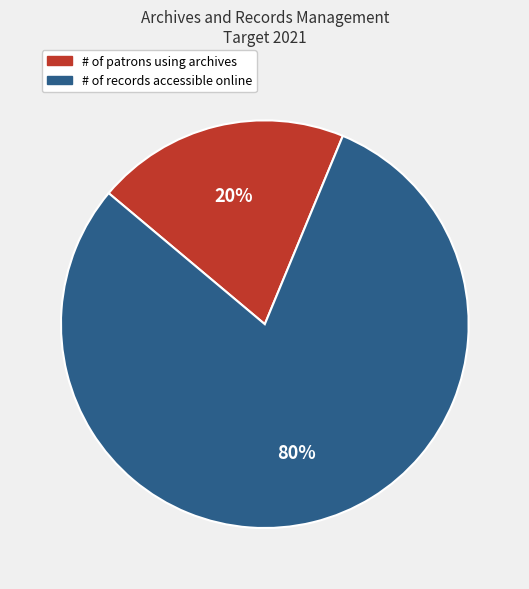

To the nearest percent, what is the difference between the largest and smallest slice percentages?

60%